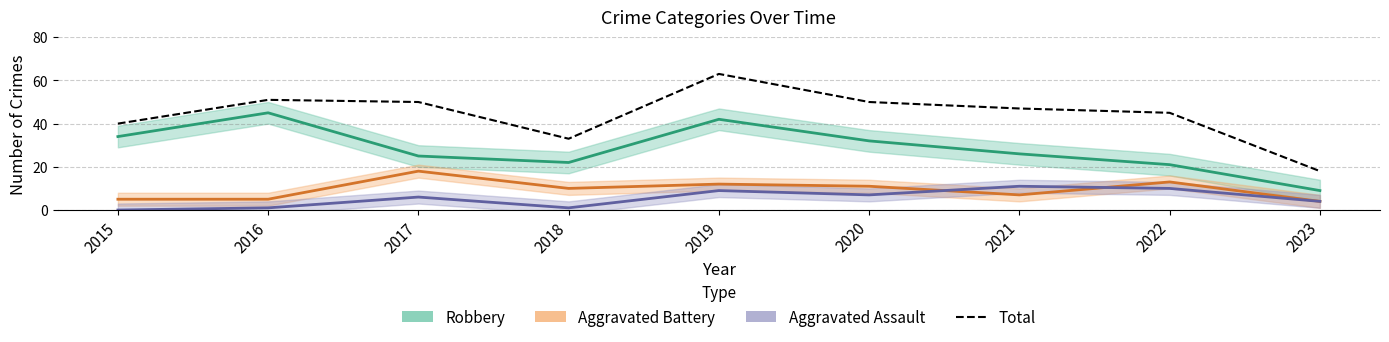

What is the sum of the values at 2023 and 2017?

68